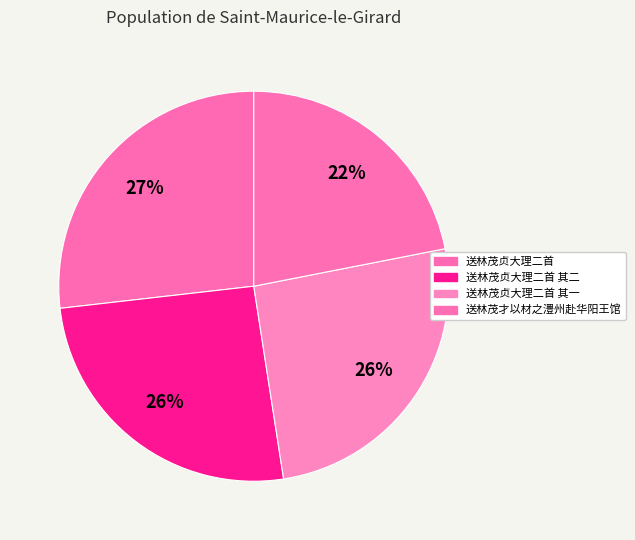

To the nearest percent, what is the combined percentage of 送林茂贞大理二首 and 送林茂才以材之澧州赴华阳王馆?

49%